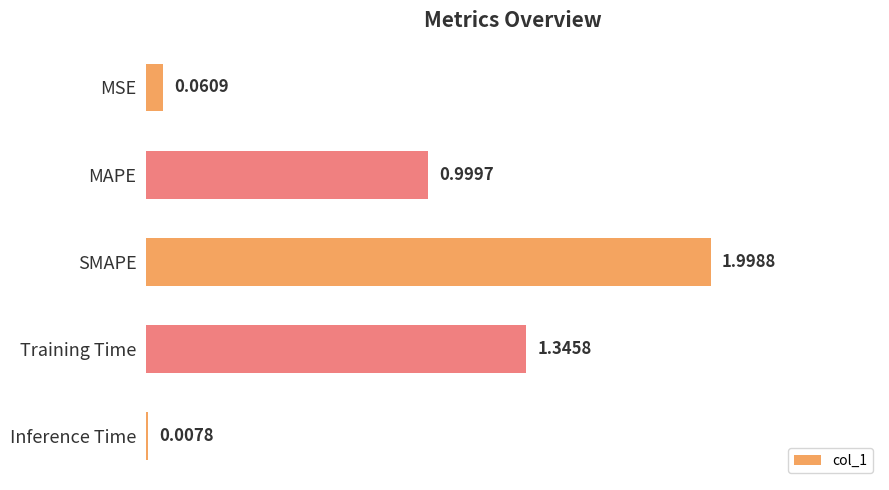

What is the difference between the maximum and second lowest values?

1.9